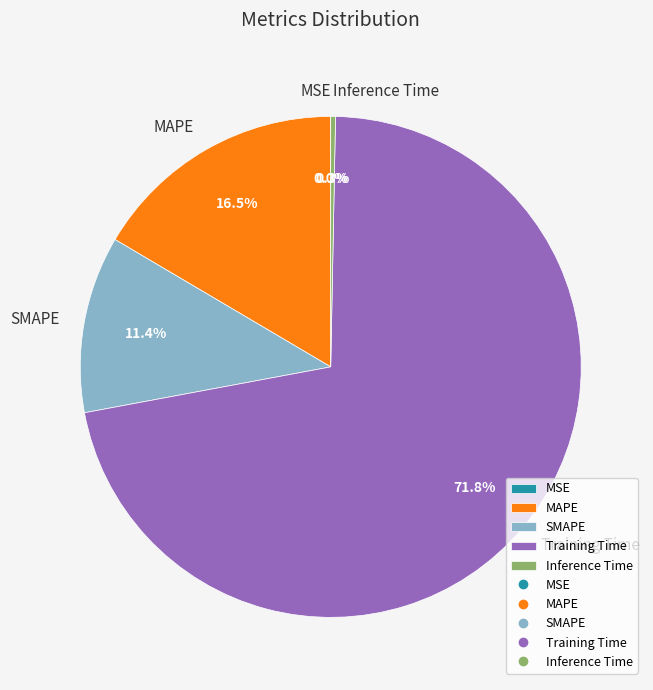

Which slice is the largest?

Training Time